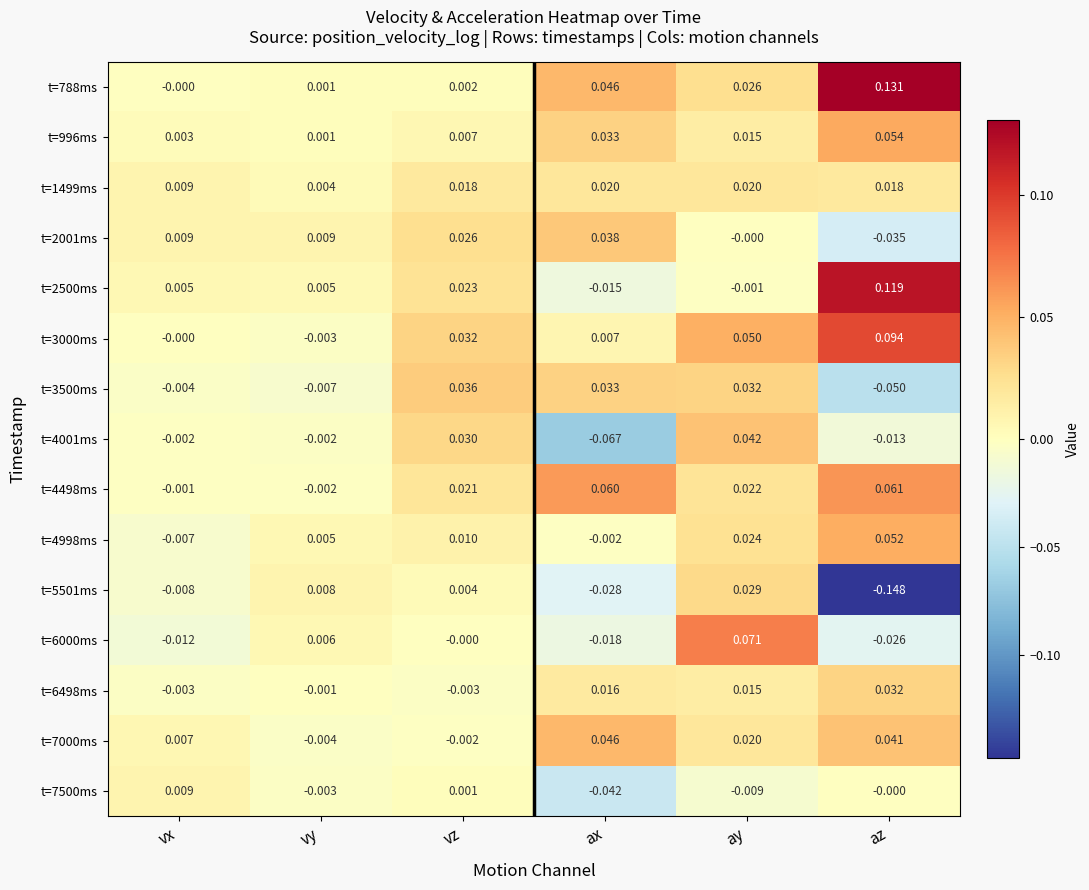

Is the value of t=2500ms at vz greater than the value of t=7500ms at ay?

Yes